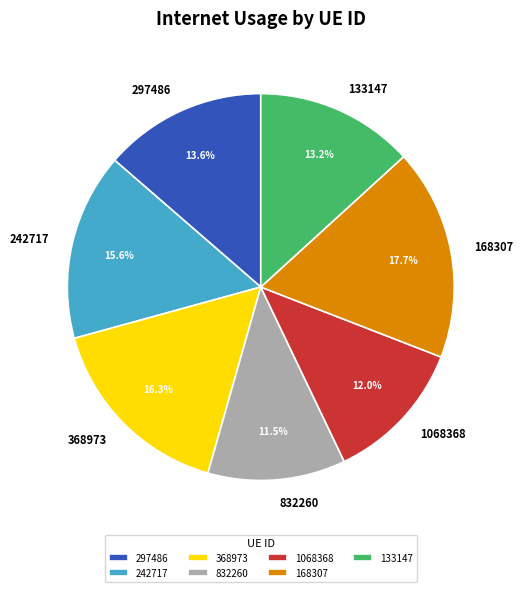

Which has a higher value, 297486 or 242717?

242717